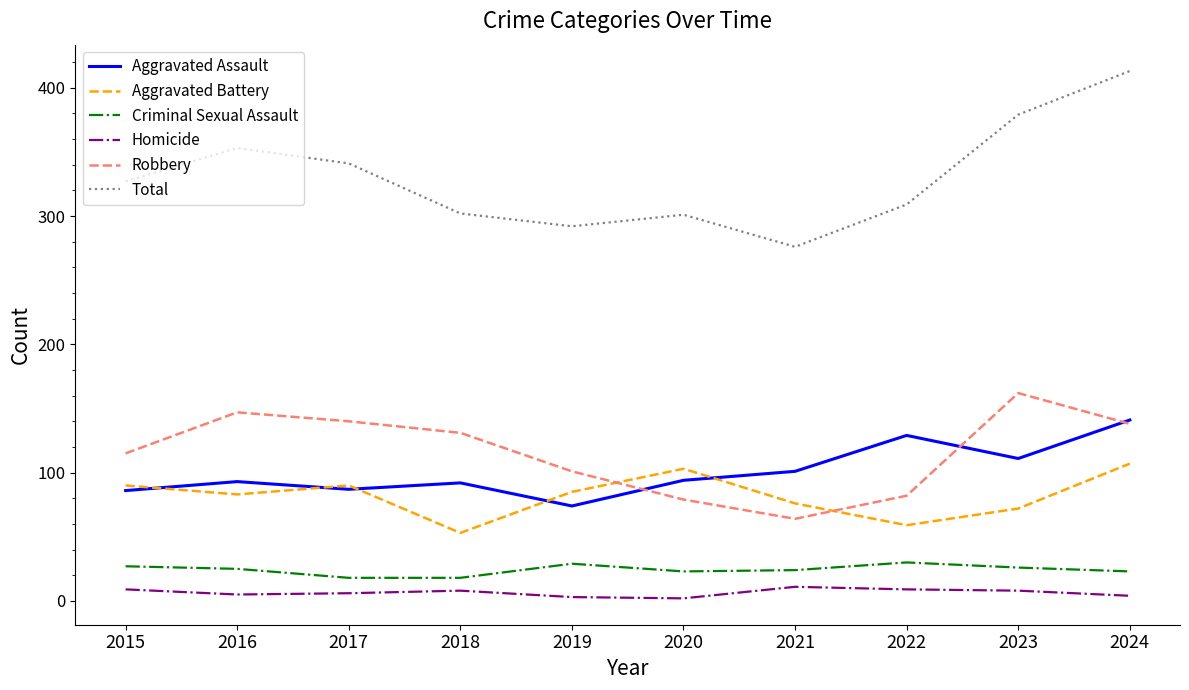

List the series in order of their peak value, highest first.

Total, Robbery, Aggravated Assault, Aggravated Battery, Criminal Sexual Assault, Homicide